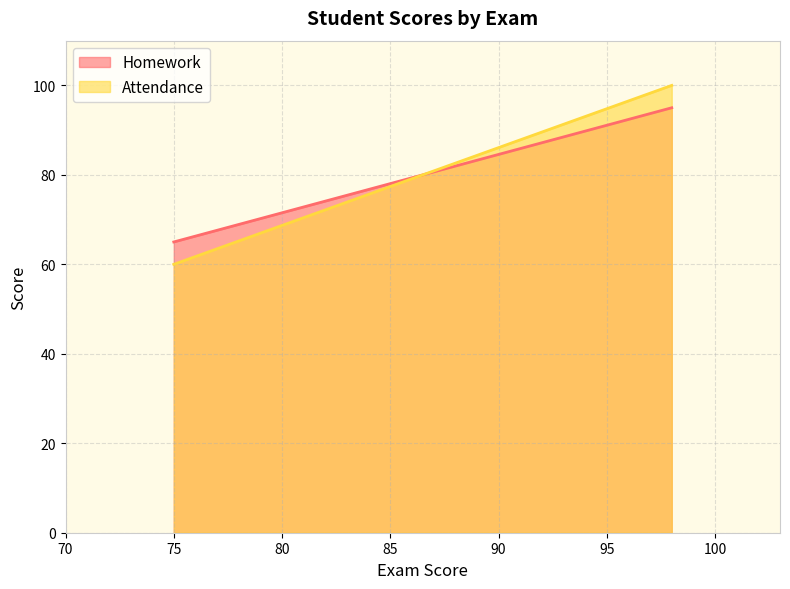

Is the value of Attendance at 98 greater than the value of Homework at 75?

Yes